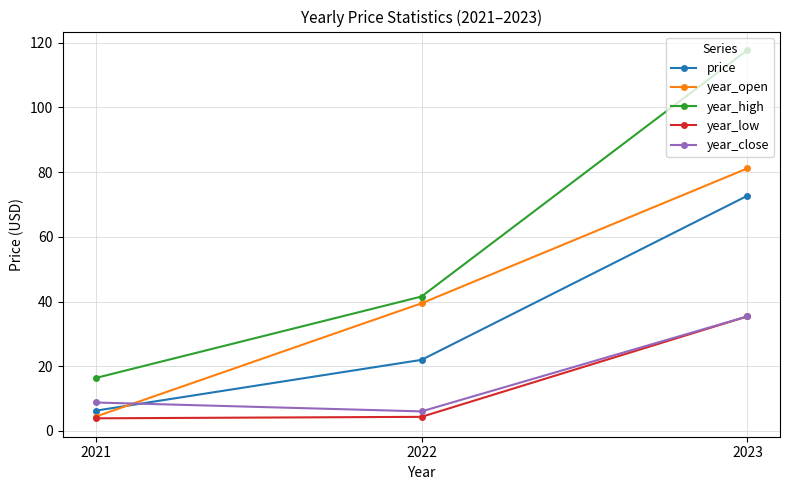

What is the total value across all series at 2023?

342.4